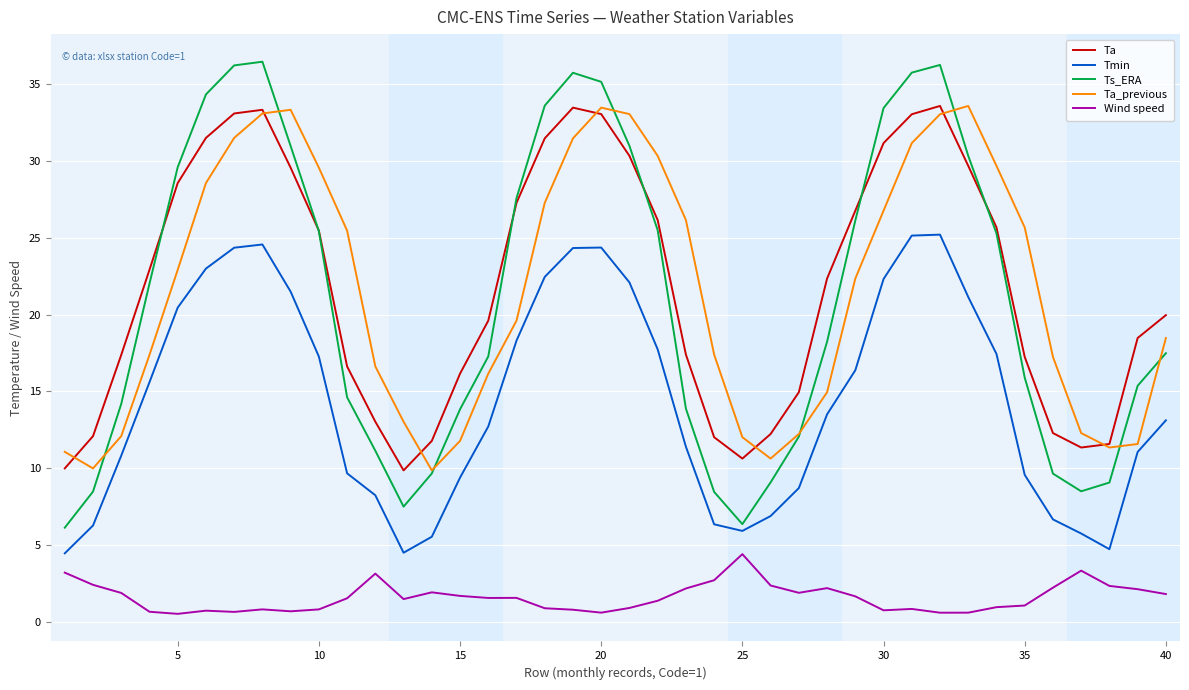

True or false: Wind speed and Ta cross at least once.

False